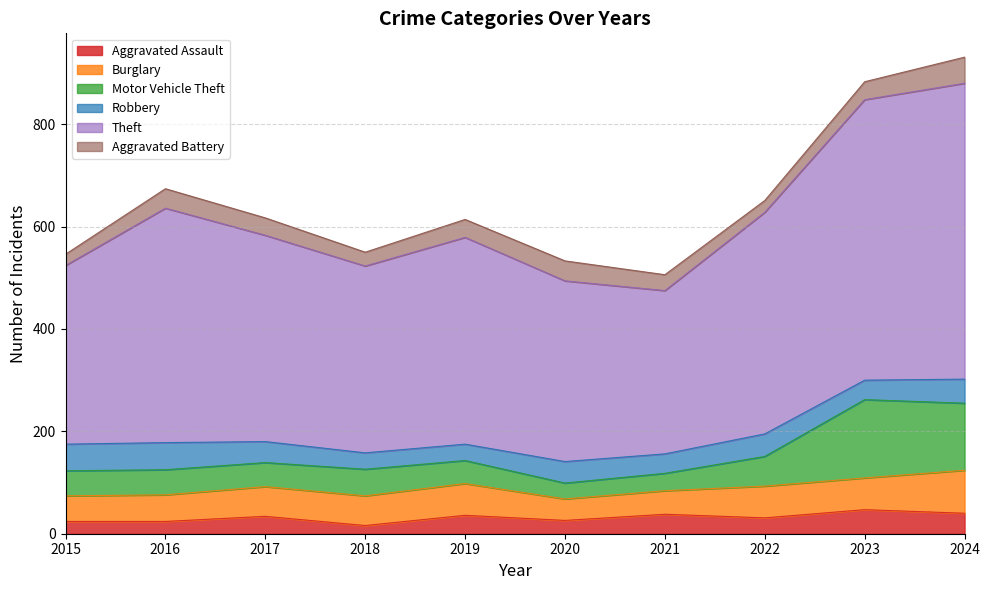

Which series has the largest total across all categories?

Theft